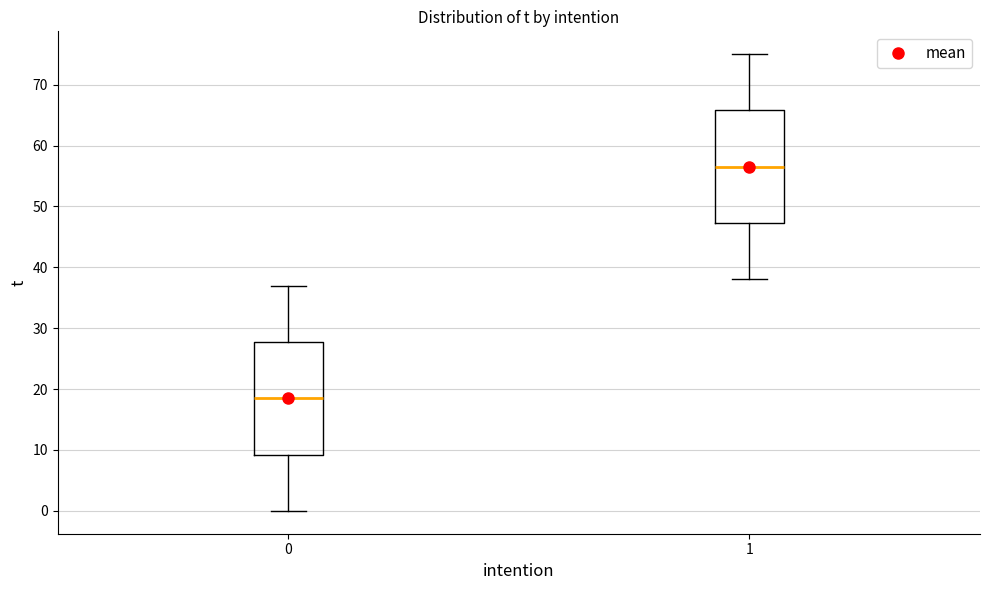

Reading left to right, transcribe this box plot: for each box, give where its median line is, the range the box spans, and where its two whiskers end, as read against the y-axis. The values are not printed on the chart, so give them approximately, as read against the axis.

0: median 19, box 9 to 28, whiskers 0 to 37
1: median 57, box 47 to 66, whiskers 38 to 75